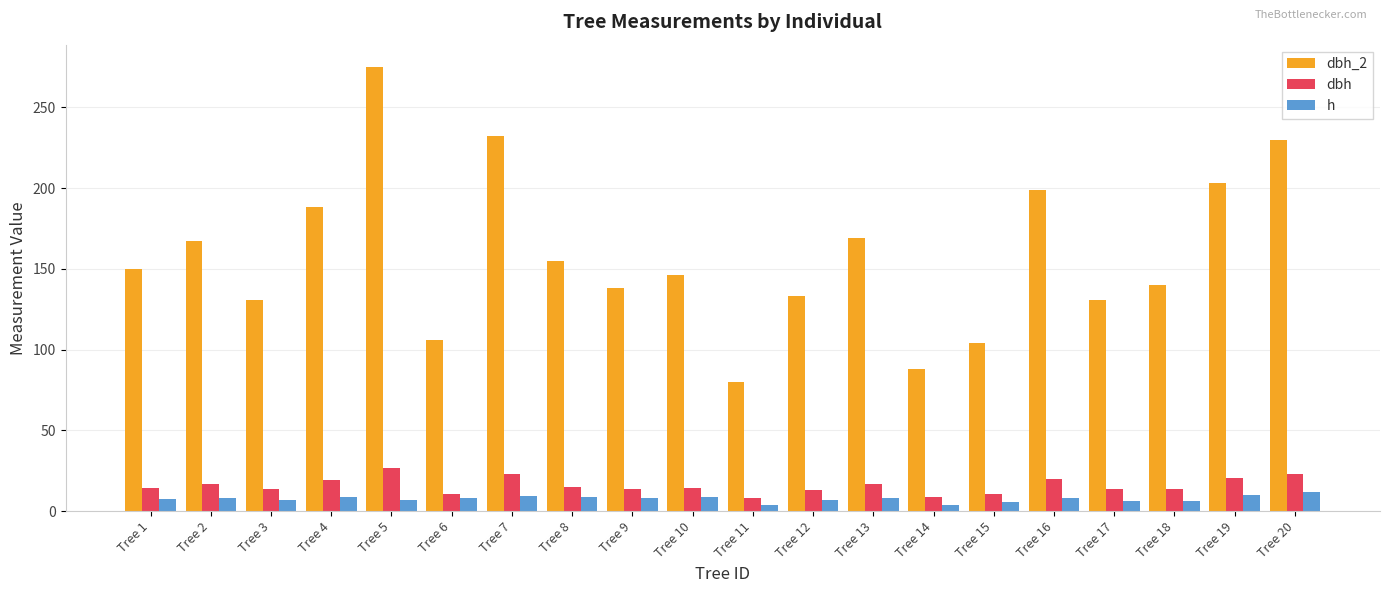

How many series are shown in this chart?

3